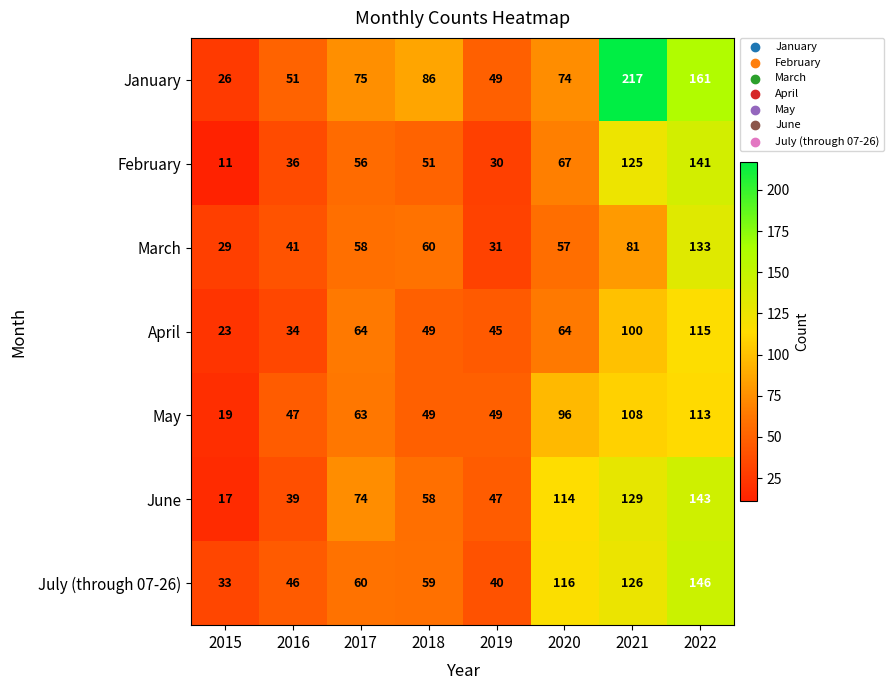

What is the approximate value of May at 2015, to the nearest 10?

20